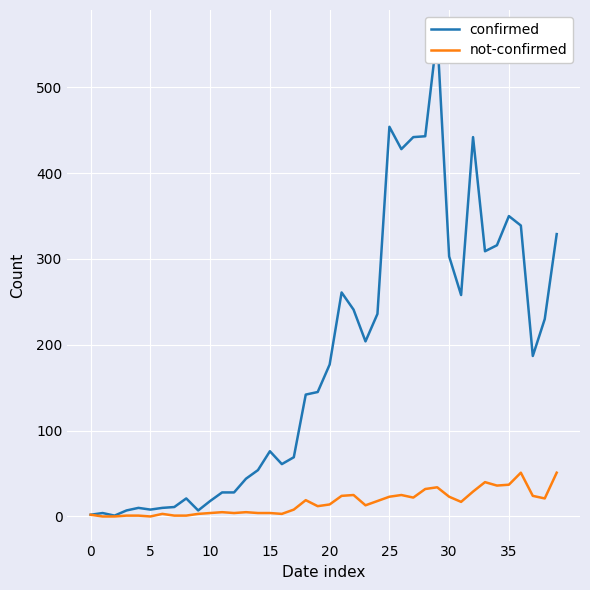

Between 30 and 24, which series saw the biggest shift?

confirmed